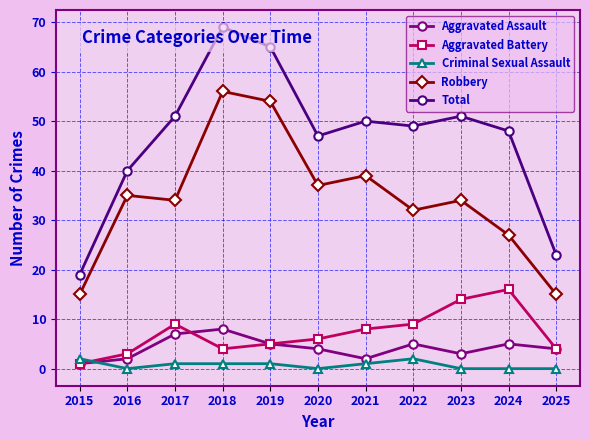

Which label corresponds to the largest value in the chart?

2018